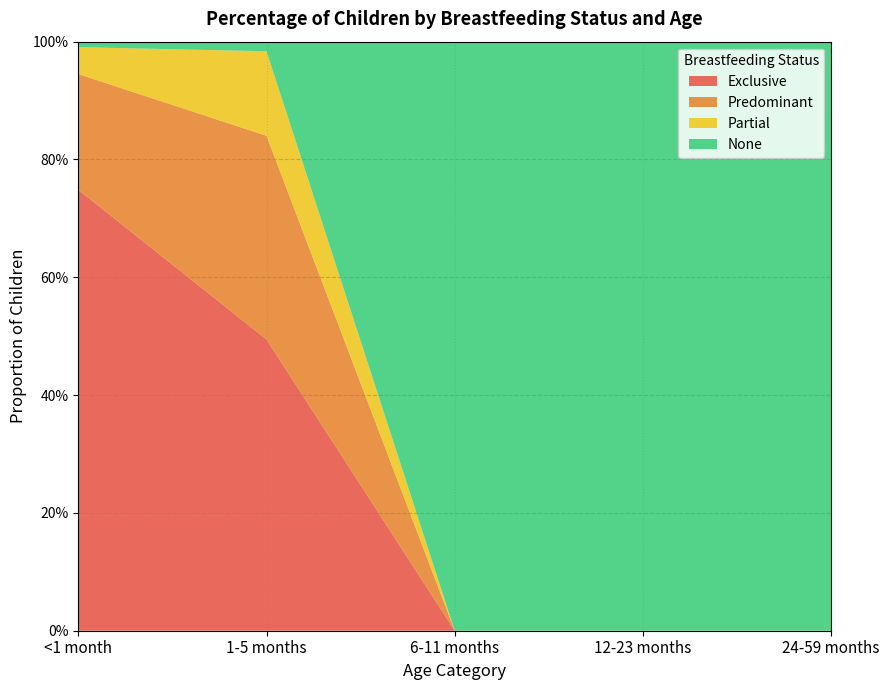

Reading right to left, list all the values displayed in this chart.

Exclusive: 24-59 months=0.0	12-23 months=0.0	6-11 months=0.0	1-5 months=0.5	<1 month=0.7
Predominant: 24-59 months=0.0	12-23 months=0.0	6-11 months=0.0	1-5 months=0.3	<1 month=0.2
Partial: 24-59 months=0.0	12-23 months=0.0	6-11 months=0.0	1-5 months=0.1	<1 month=0.0
None: 24-59 months=1.0	12-23 months=1.0	6-11 months=1.0	1-5 months=0.0	<1 month=0.0